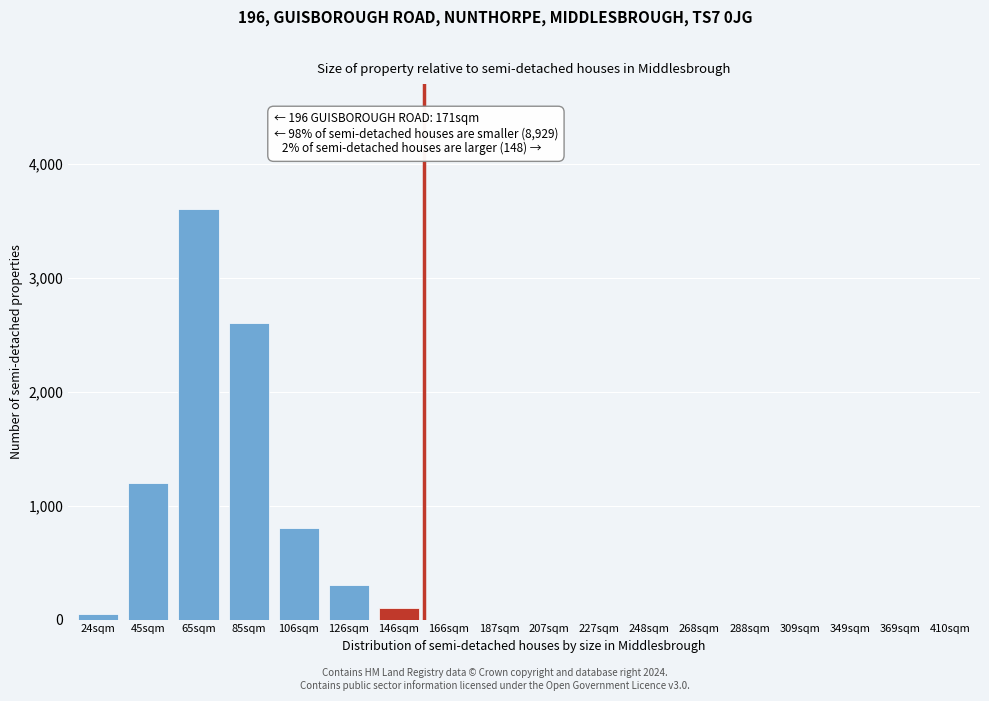

Reading left to right, extract all data points from this chart.

24sqm=50	45sqm=1200	65sqm=3600	85sqm=2600	106sqm=800	126sqm=300	146sqm=100	166sqm=0	187sqm=0	207sqm=0	227sqm=0	248sqm=0	268sqm=0	288sqm=0	309sqm=0	349sqm=0	369sqm=0	410sqm=0